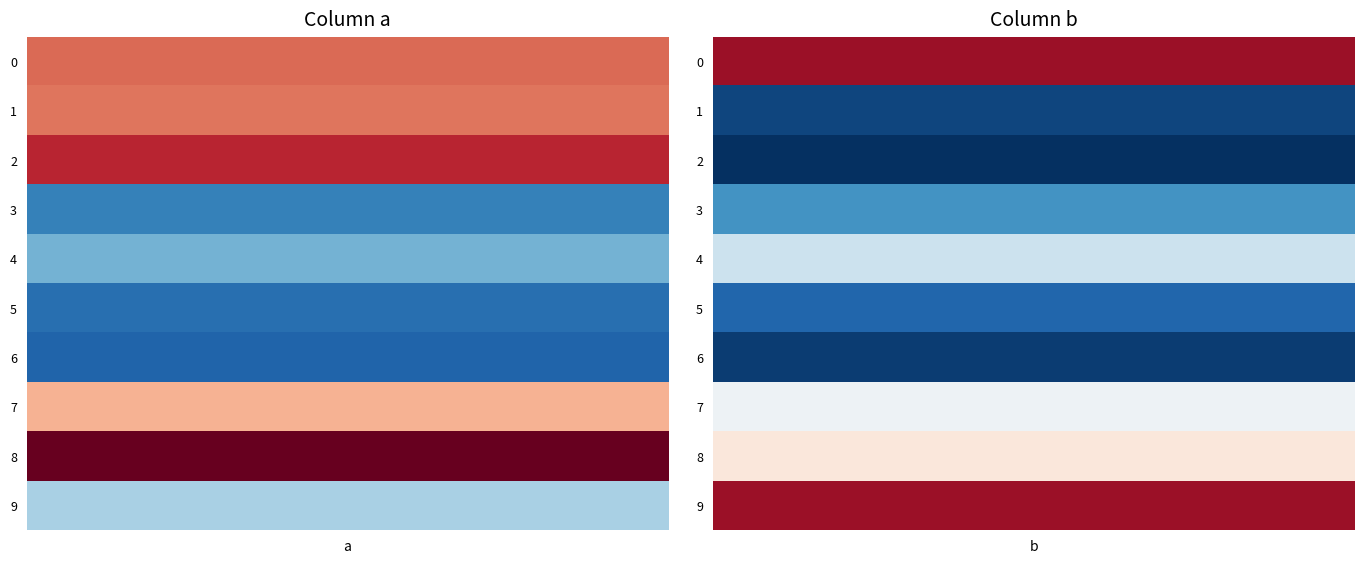

Which series has the largest range (max minus min)?

2